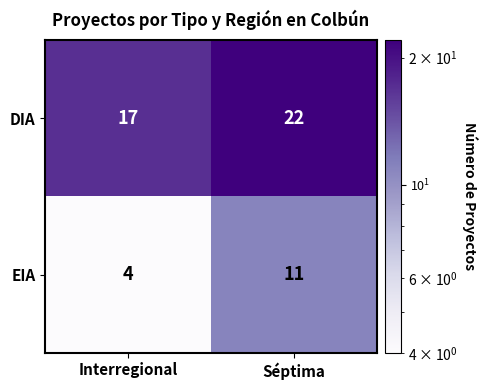

Read the DIA value at Interregional.

17